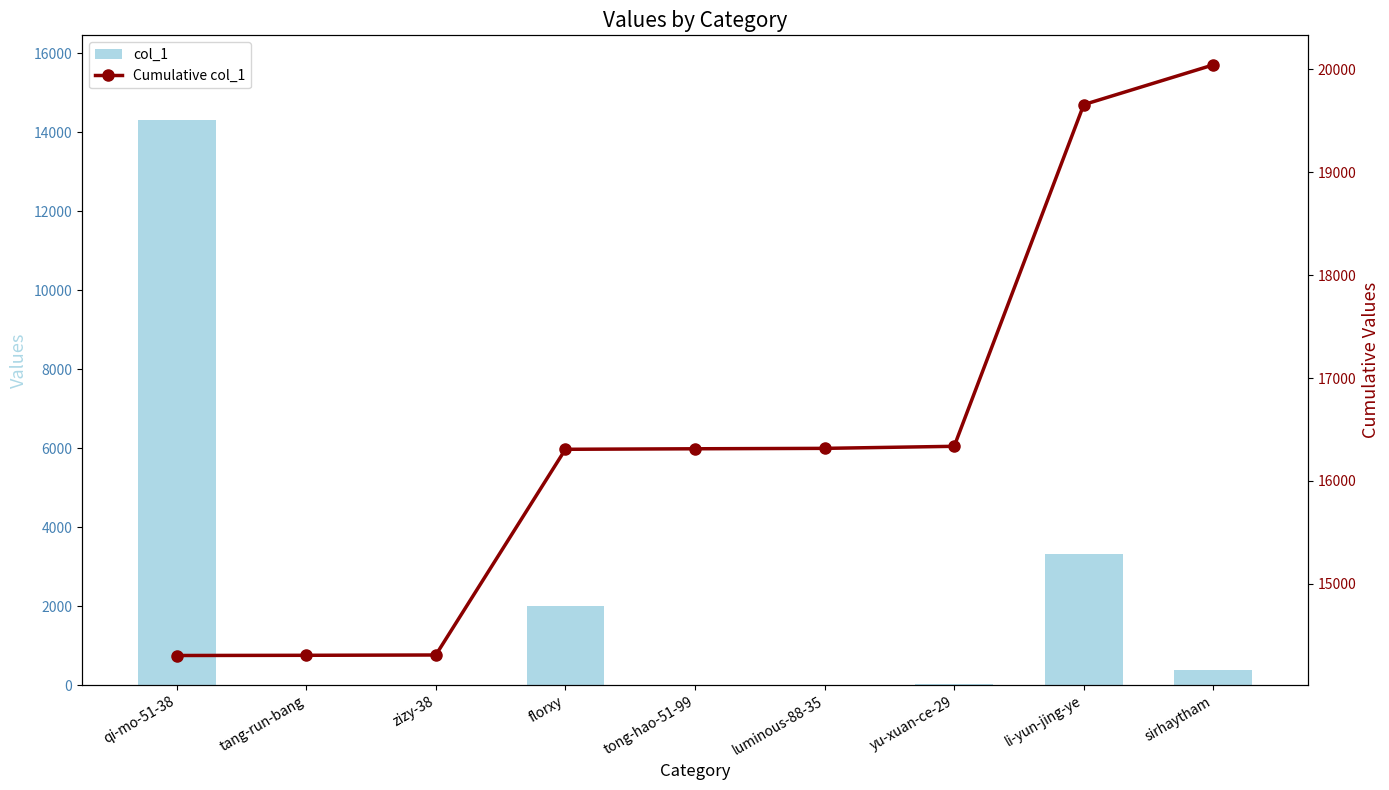

Rank the series by their average value, from lowest to highest.

col_1, Cumulative col_1